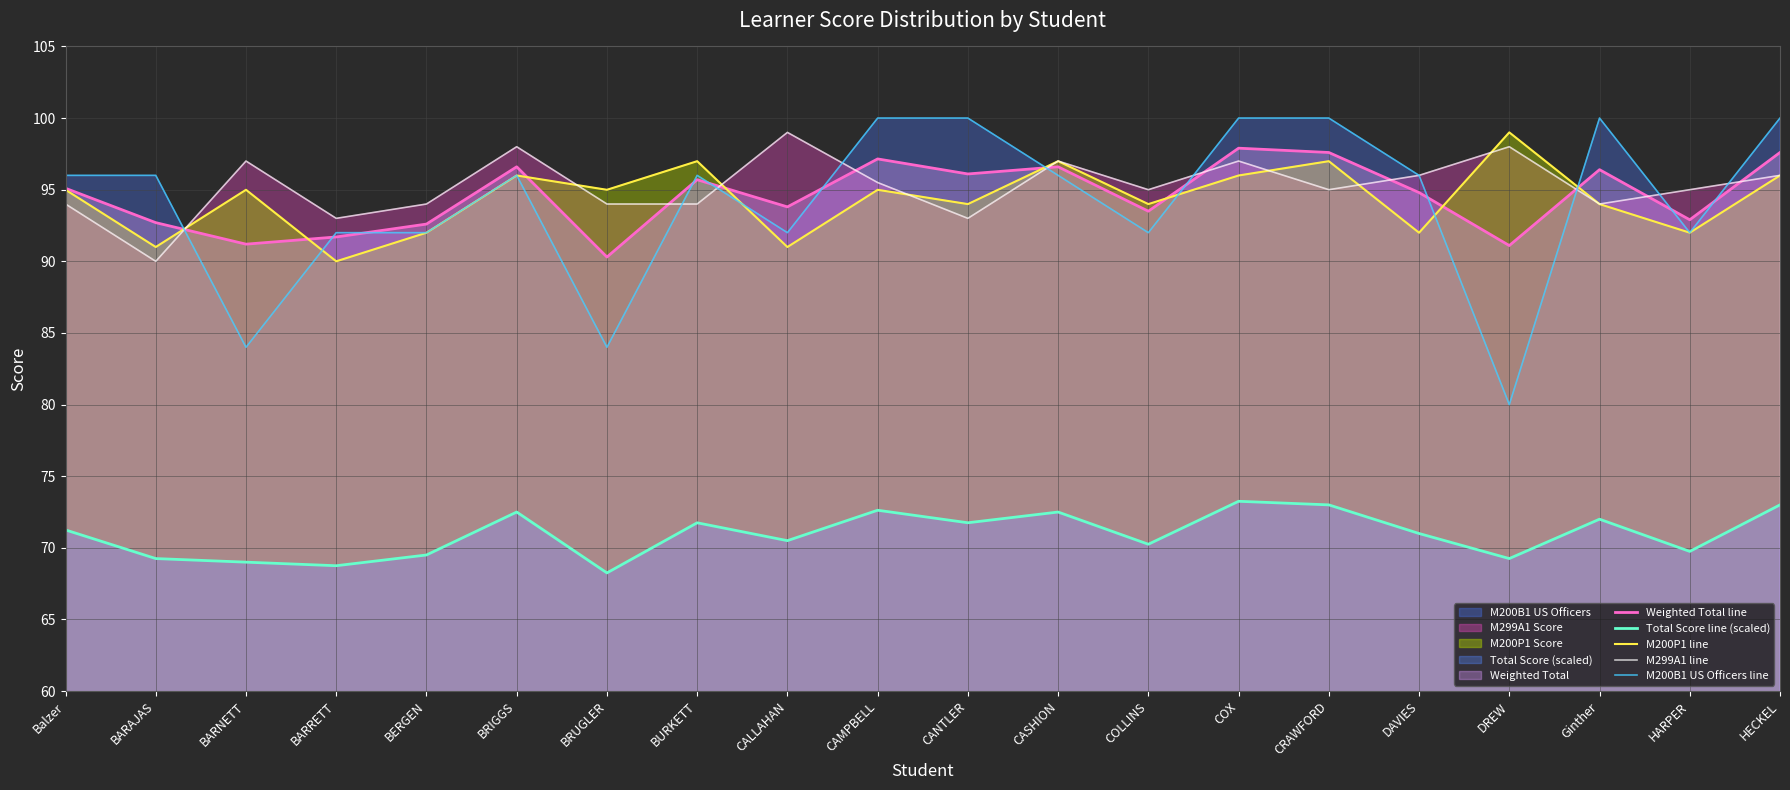

What is the total value across all series at HARPER?

441.6